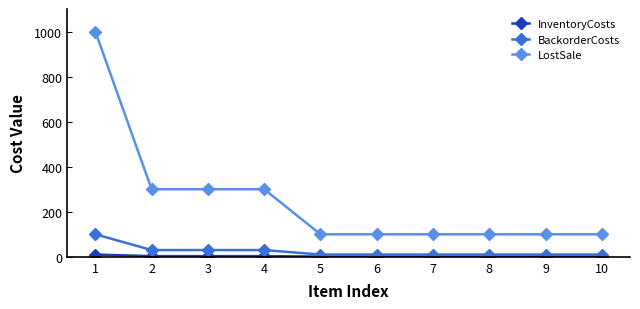

The value of LostSale at 7 is 40. True or false?

False